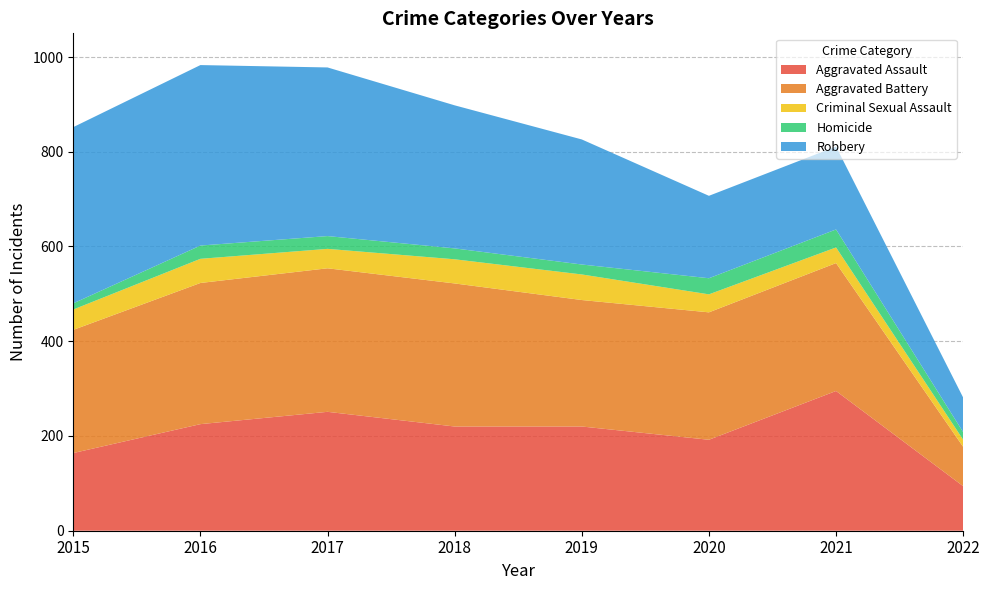

Reading left to right, extract all data points from this chart.

Aggravated Assault: 164	225	251	220	220	192	295	94
Aggravated Battery: 260	298	303	302	267	269	270	83
Criminal Sexual Assault: 43	51	41	51	54	38	33	15
Homicide: 13	28	27	23	21	34	38	16
Robbery: 372	381	356	302	264	174	175	73